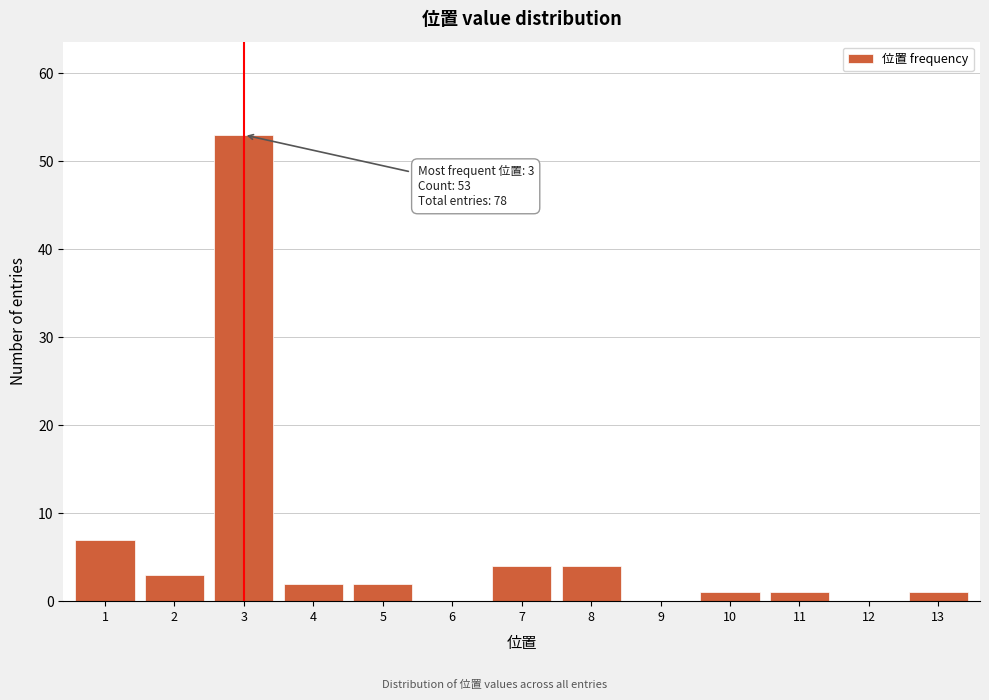

Reading right to left, extract all data points from this chart.

13=1	12=0	11=1	10=1	9=0	8=4	7=4	6=0	5=2	4=2	3=53	2=3	1=7